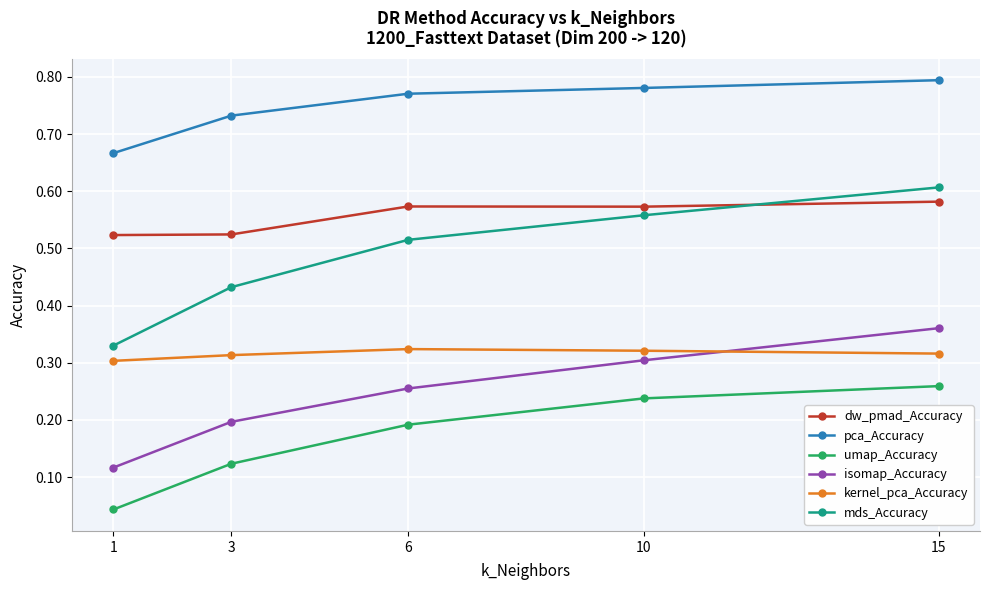

Which category has the lowest value in the mds_Accuracy series?

1